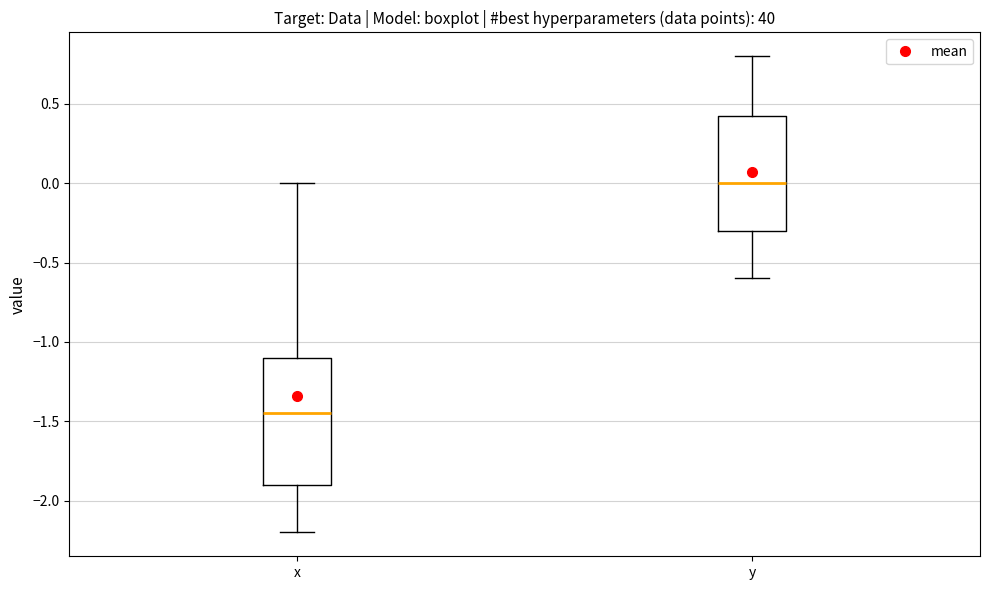

Comparing the boxes themselves (not the whiskers), which one is the tallest?

x